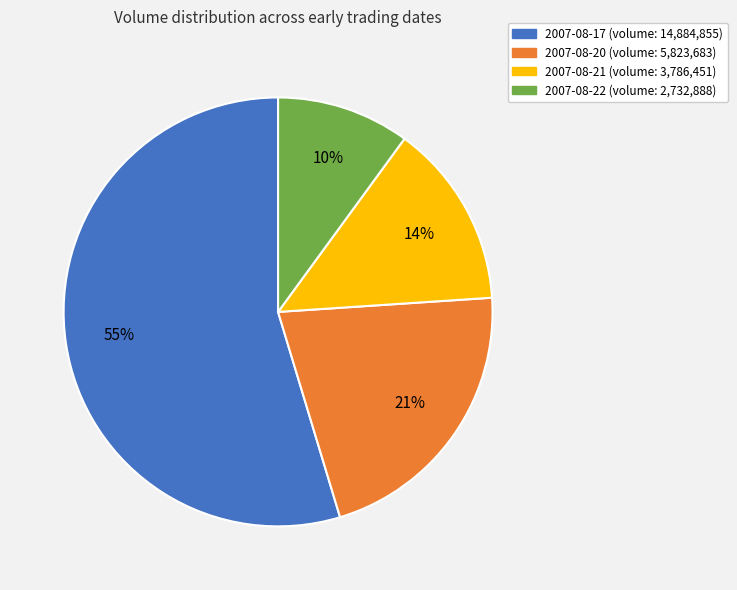

Do 2007-08-17 and 2007-08-21 together represent more than half of the pie?

Yes